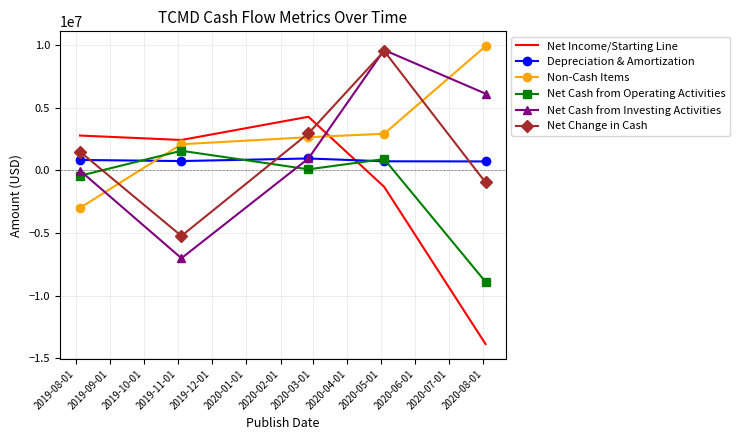

What is the smallest value displayed?

-13850000